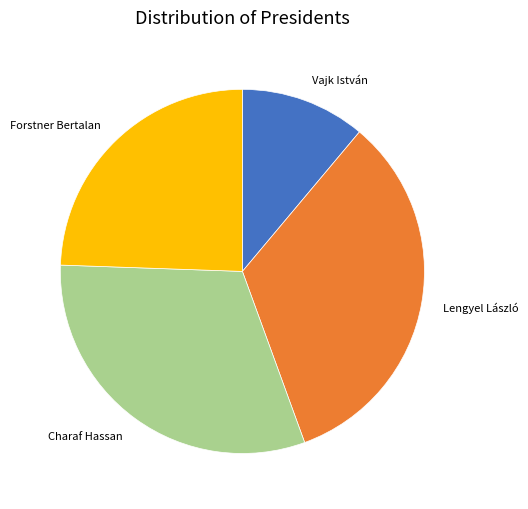

Does Lengyel László represent more than half of the total?

No